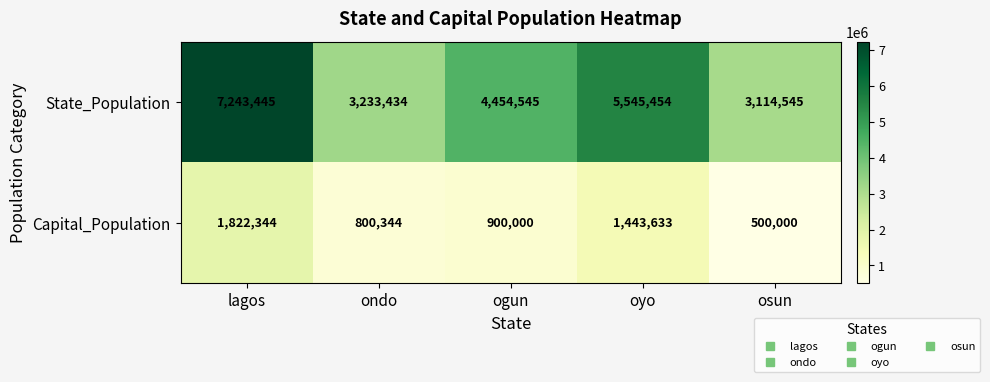

At which category is the sum across all series the highest?

lagos